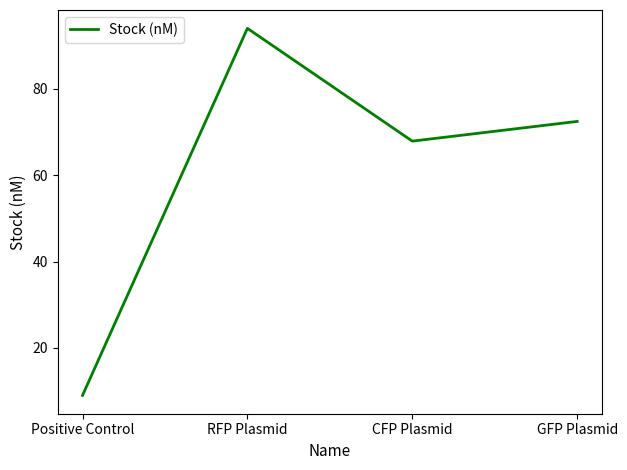

The chart shows a value of 58.0 at RFP Plasmid. True or false?

False